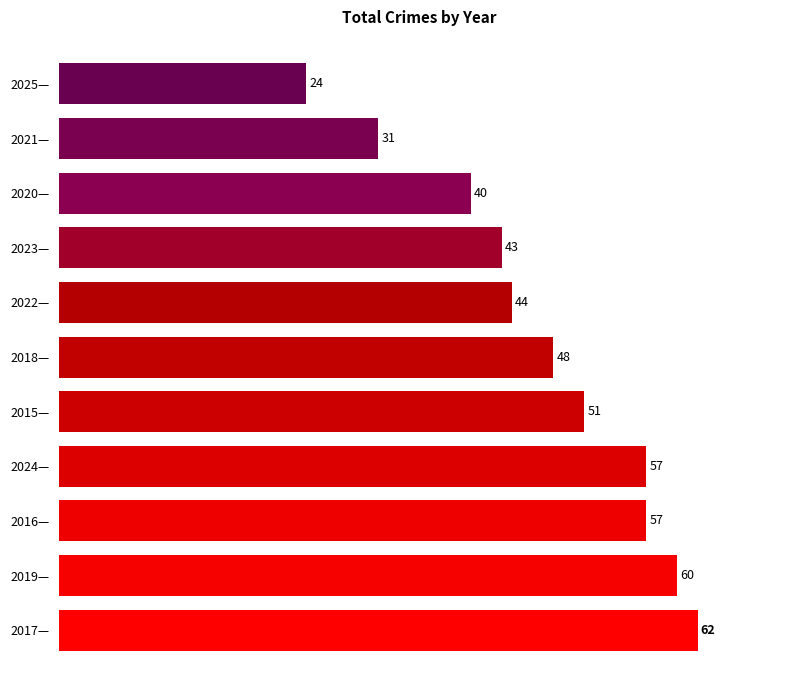

What is the difference between the second highest and minimum values?

36